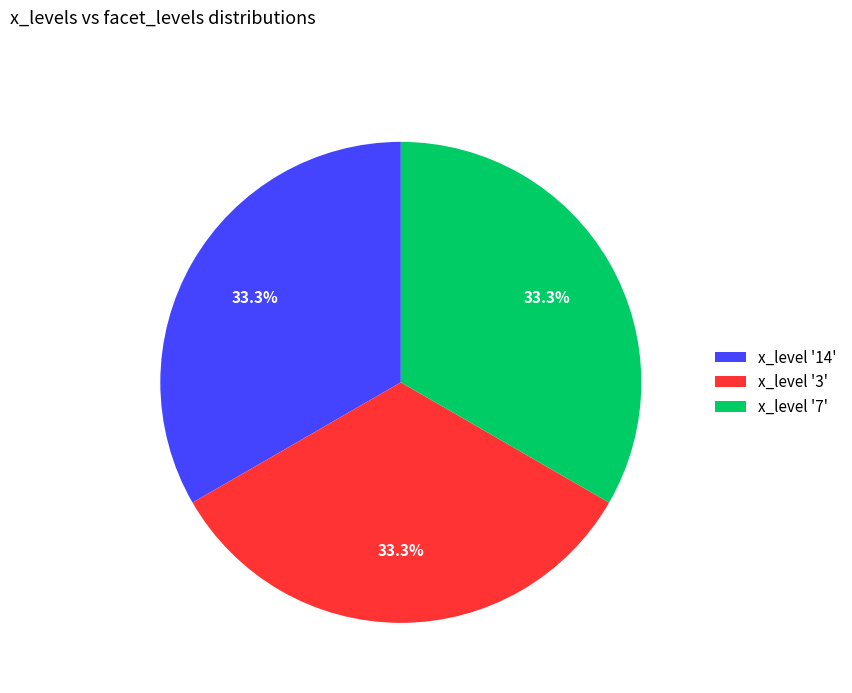

Approximately how many times larger is the value at x_level '14' compared to x_level '3'?

1.0